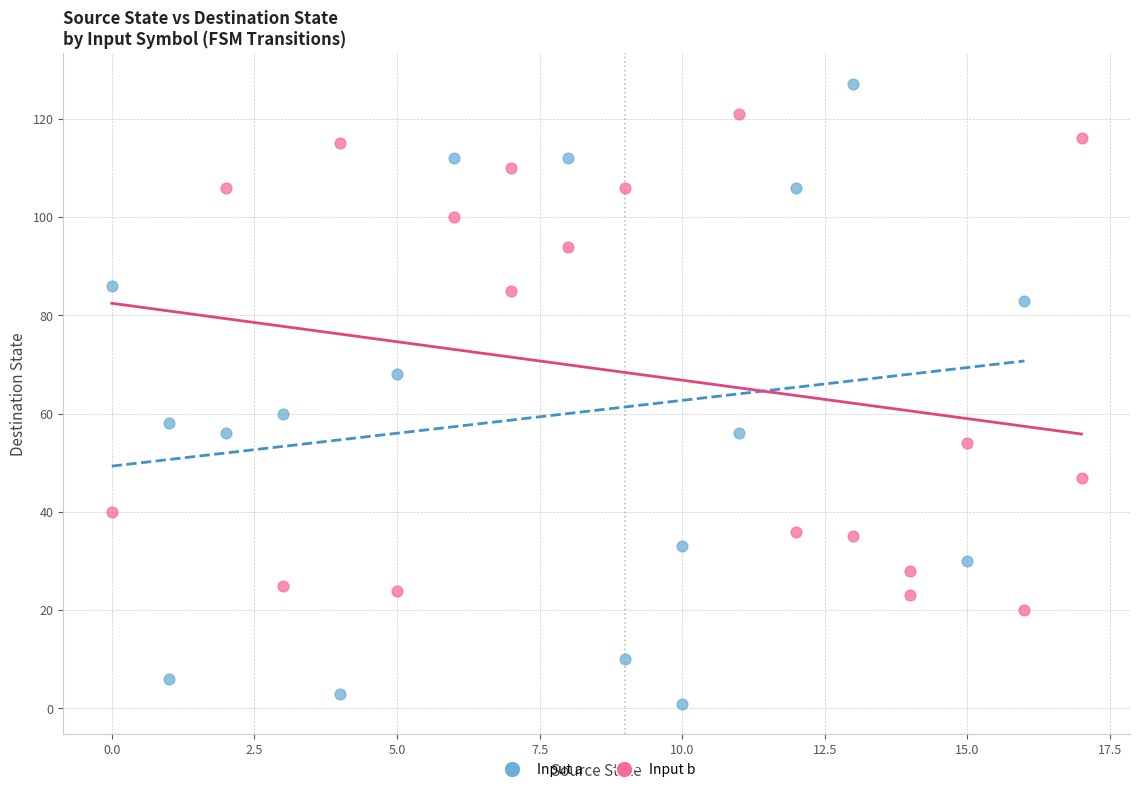

Which series reaches the minimum Y coordinate?

Input a